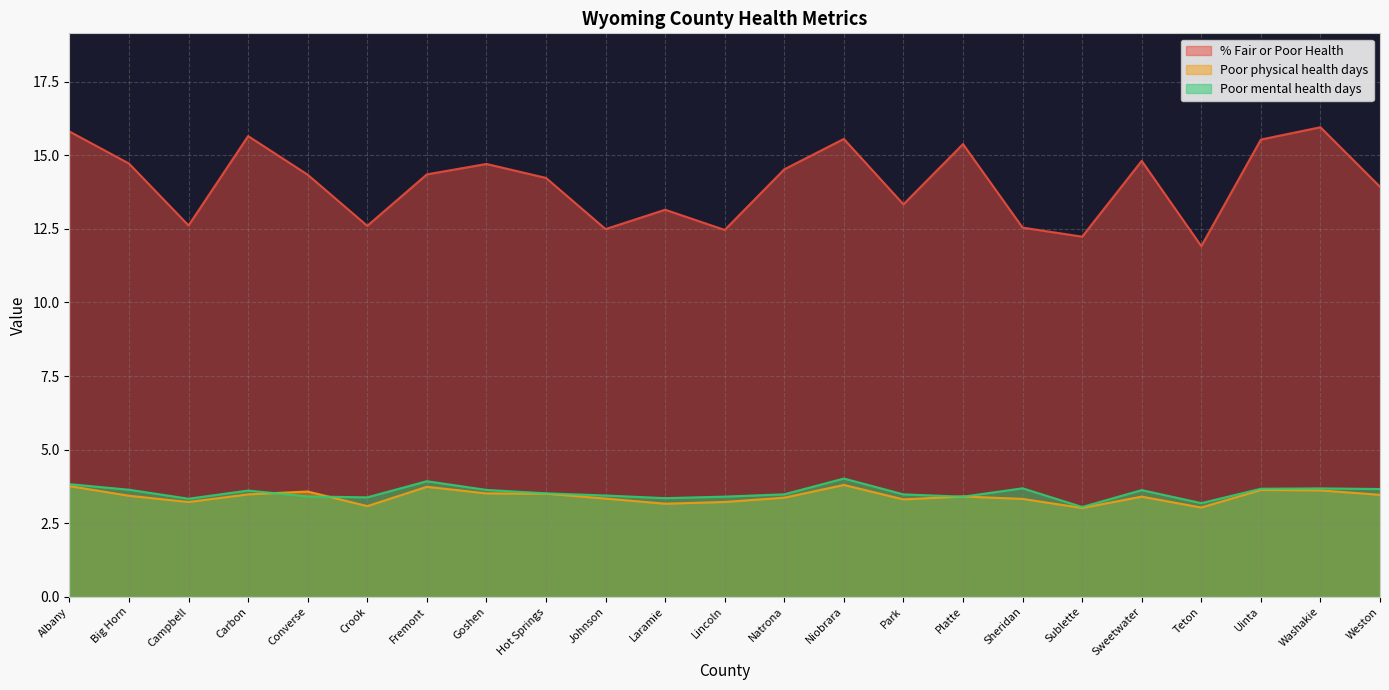

What is the maximum value shown in the chart?

16.0